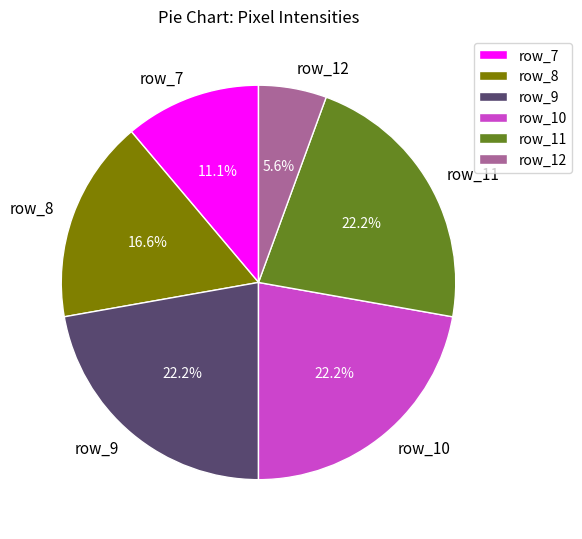

What is the total percentage of row_12 and row_10?

27.8%